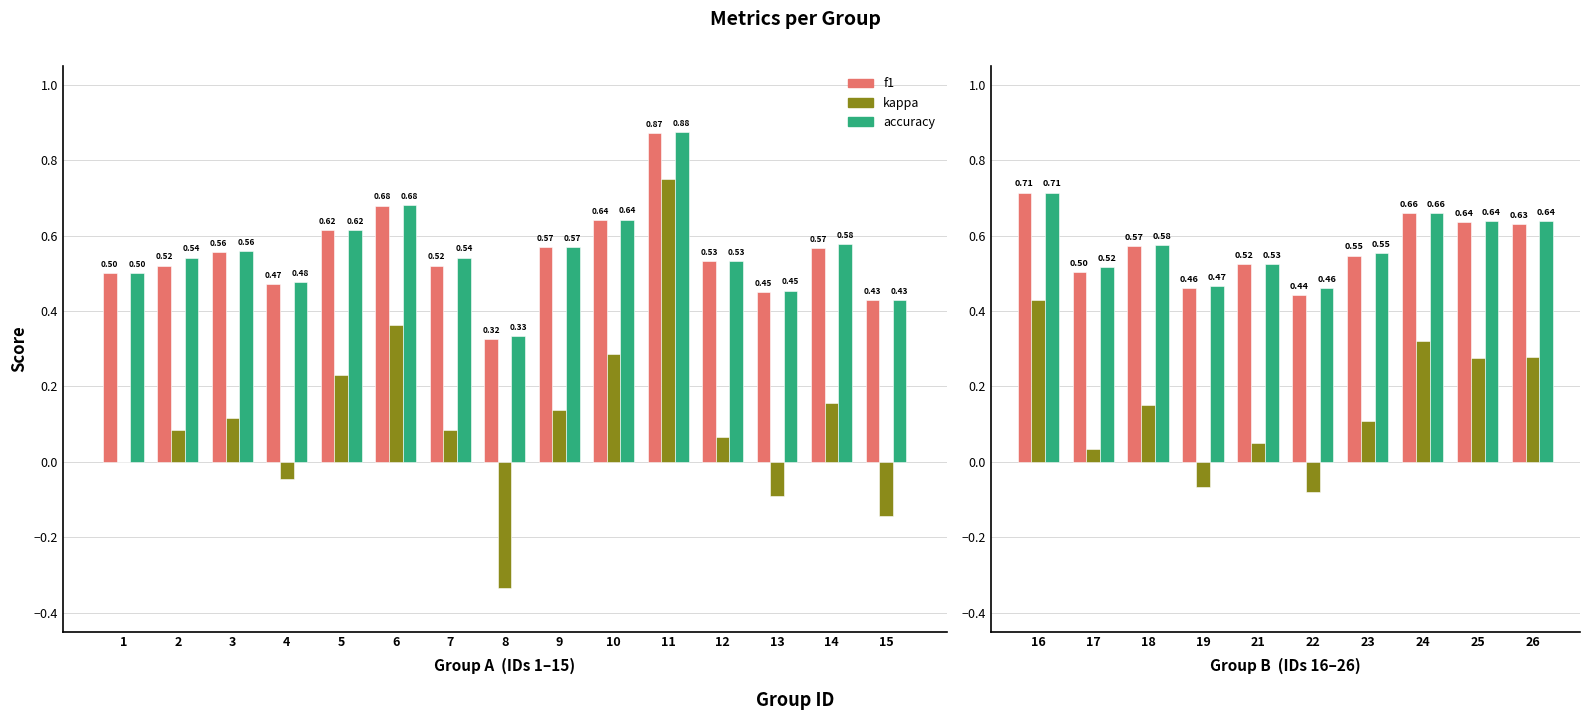

Are the bars grouped side by side (vs. stacked)?

Yes